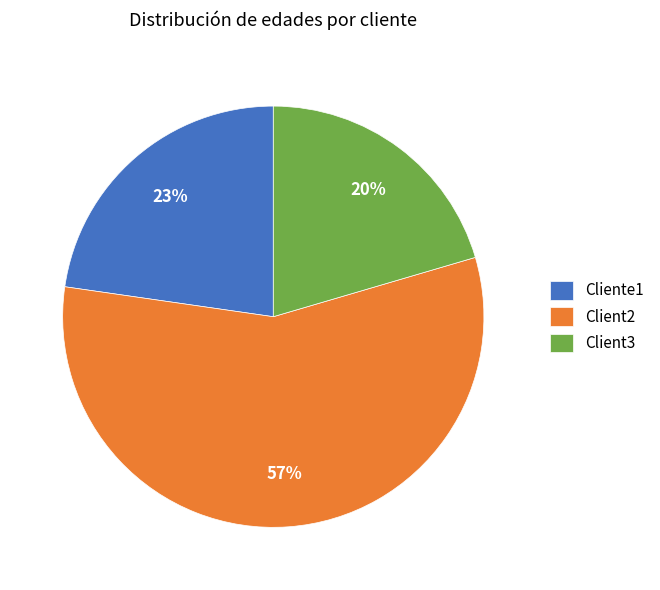

What is the largest slice in the pie chart?

Client2